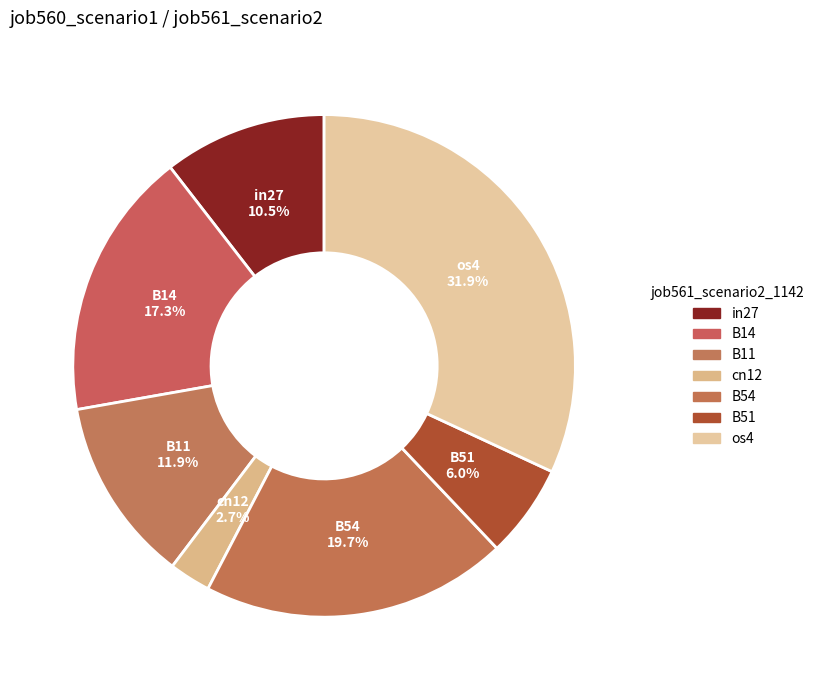

What is the change in value from cn12 to B54?

+0.2